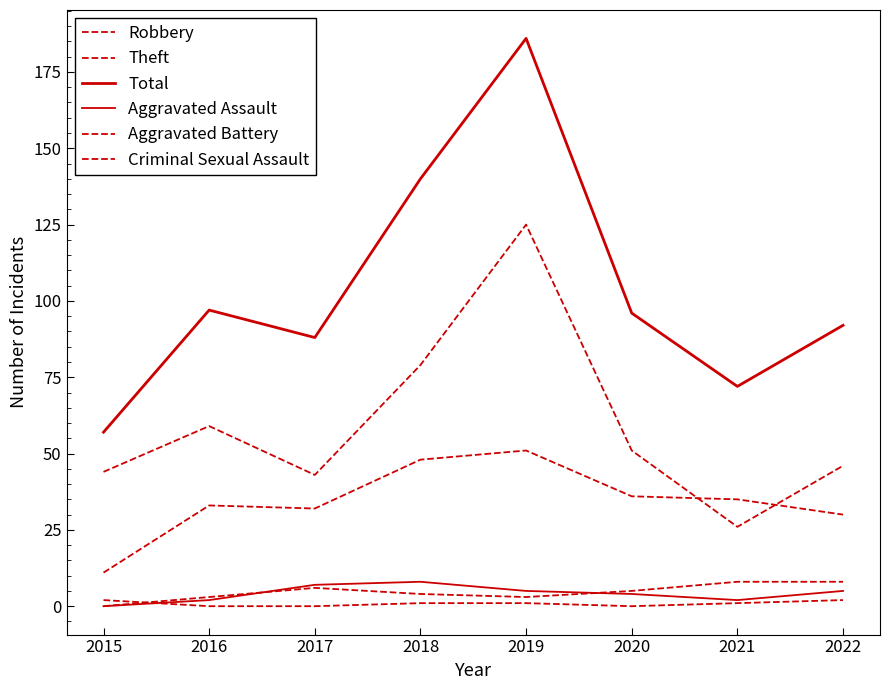

How many lines are shown in the chart?

6